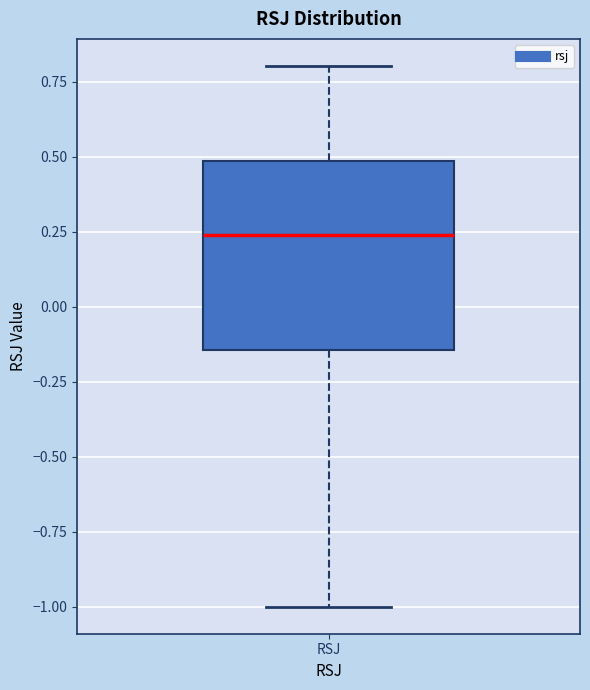

Transcribe this box plot: give where the median line is, the range the box spans, and where the two whiskers end, as read against the y-axis. The values are not printed on the chart, so give them approximately, as read against the axis.

median 0.25, box -0.15 to 0.50, whiskers -1.00 to 0.80